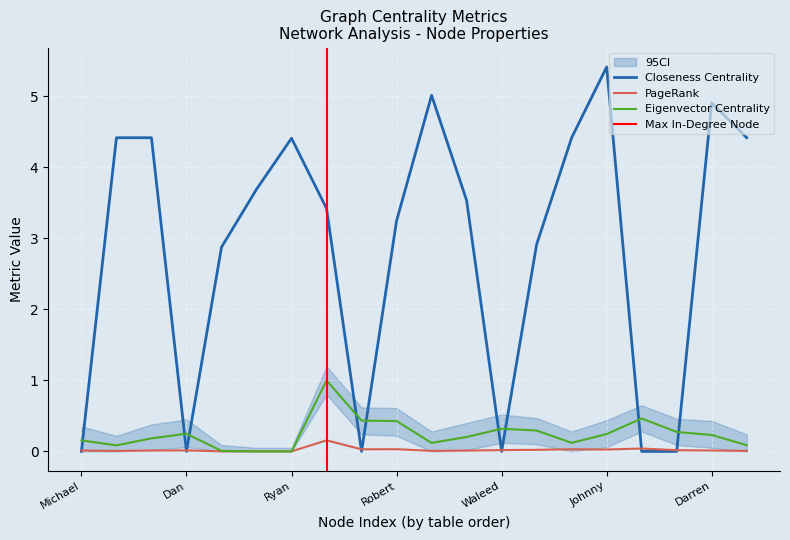

Reading left to right, list all the values displayed in this chart.

Closeness Centrality: 0.0	4.4	4.4	0.0	2.9	3.7	4.4	3.4	0.0	3.2	5.0	3.5	0.0	2.9	4.4	5.4	0.0	0.0	4.9	4.4
PageRank: 0.0	0.0	0.0	0.0	0.0	0.0	0.0	0.2	0.0	0.0	0.0	0.0	0.0	0.0	0.0	0.0	0.0	0.0	0.0	0.0
Eigenvector Centrality: 0.2	0.1	0.2	0.2	0.0	0.0	0.0	1.0	0.4	0.4	0.1	0.2	0.3	0.3	0.1	0.2	0.5	0.3	0.2	0.1